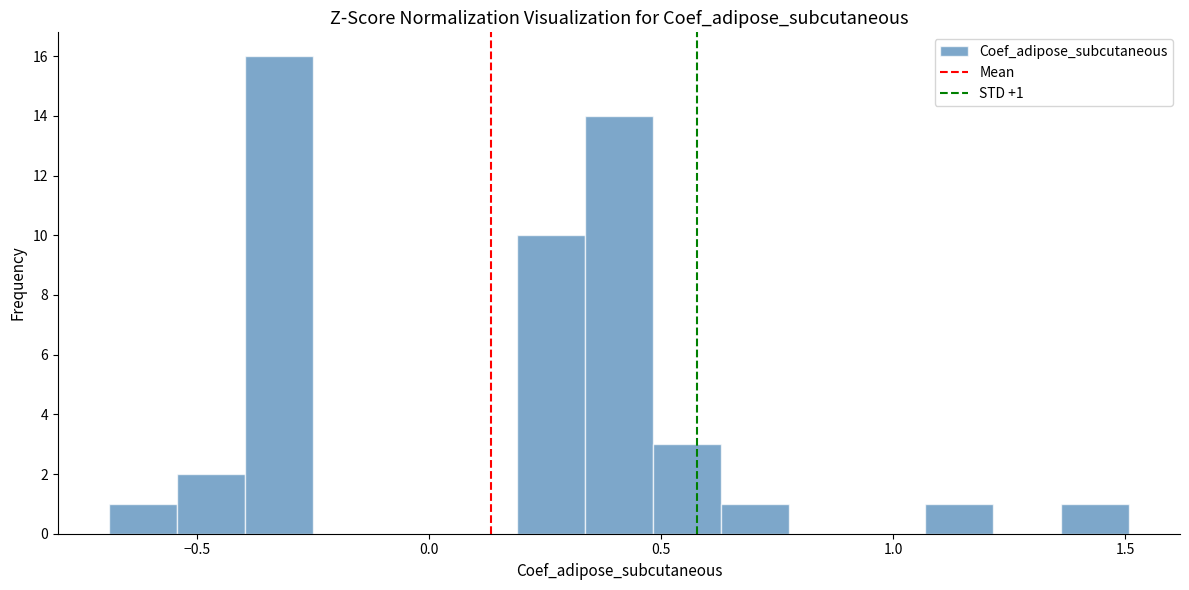

Read against the x-axis, roughly where is the centre of the tallest bar?

-0.30